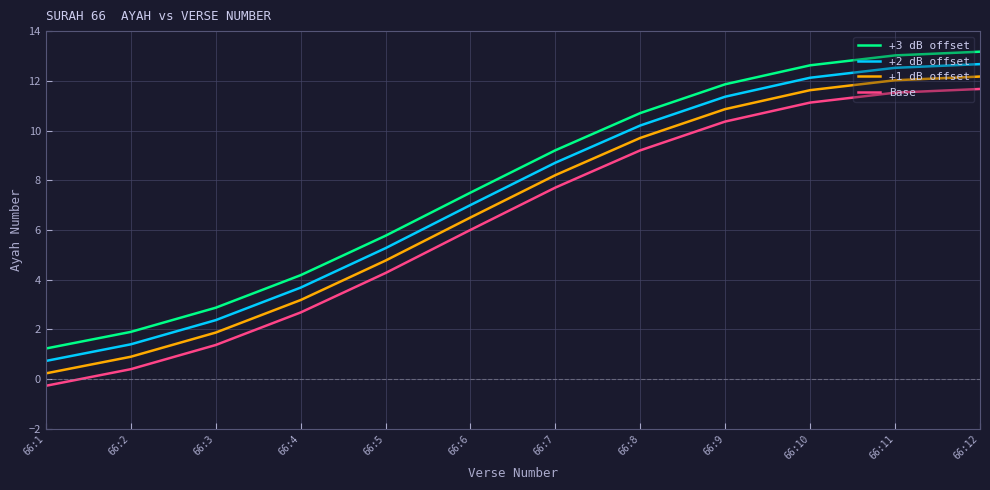

True or false: +1 dB offset and +2 dB offset intersect in this chart.

False